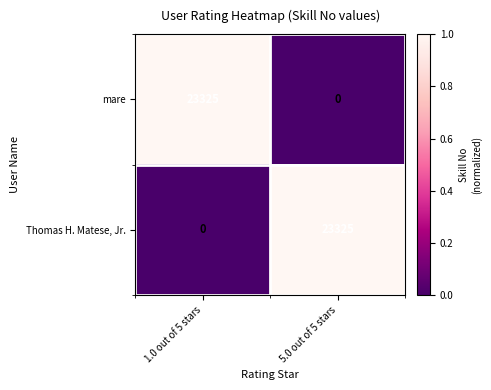

Which category has the highest value in the mare series?

1.0 out of 5 stars